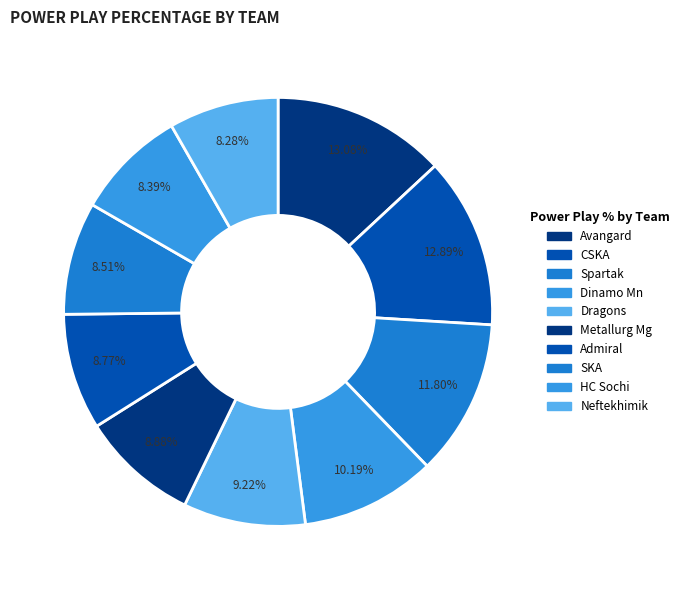

Is the sum of Dinamo Mn and SKA greater than half?

No